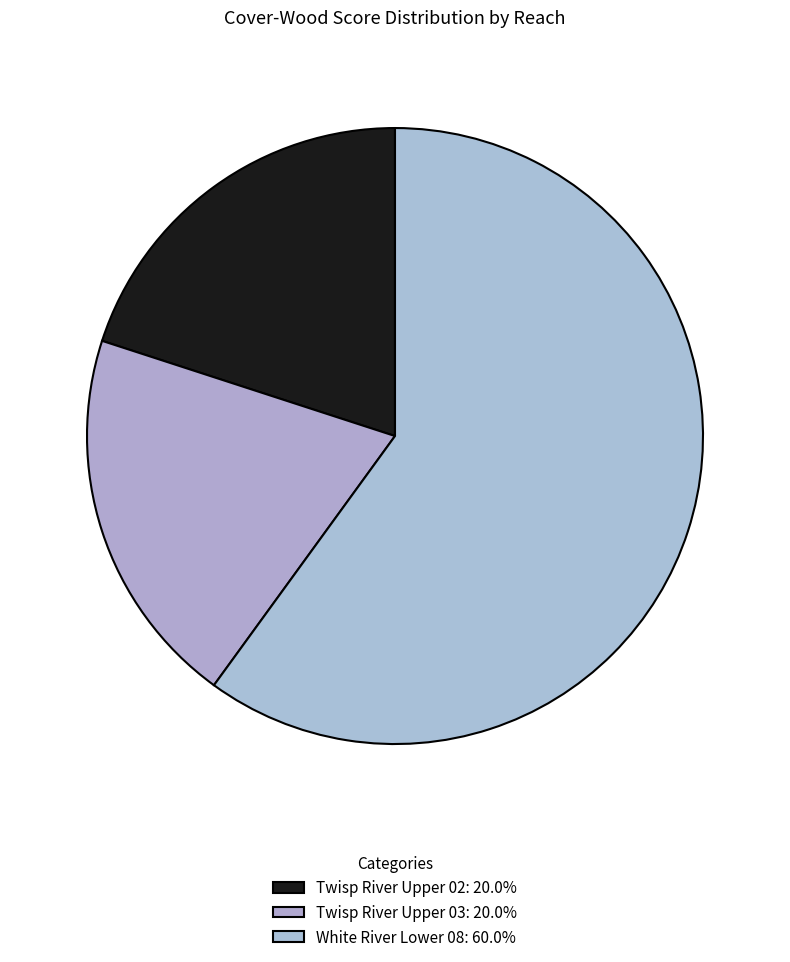

How many segments does this pie chart have?

3